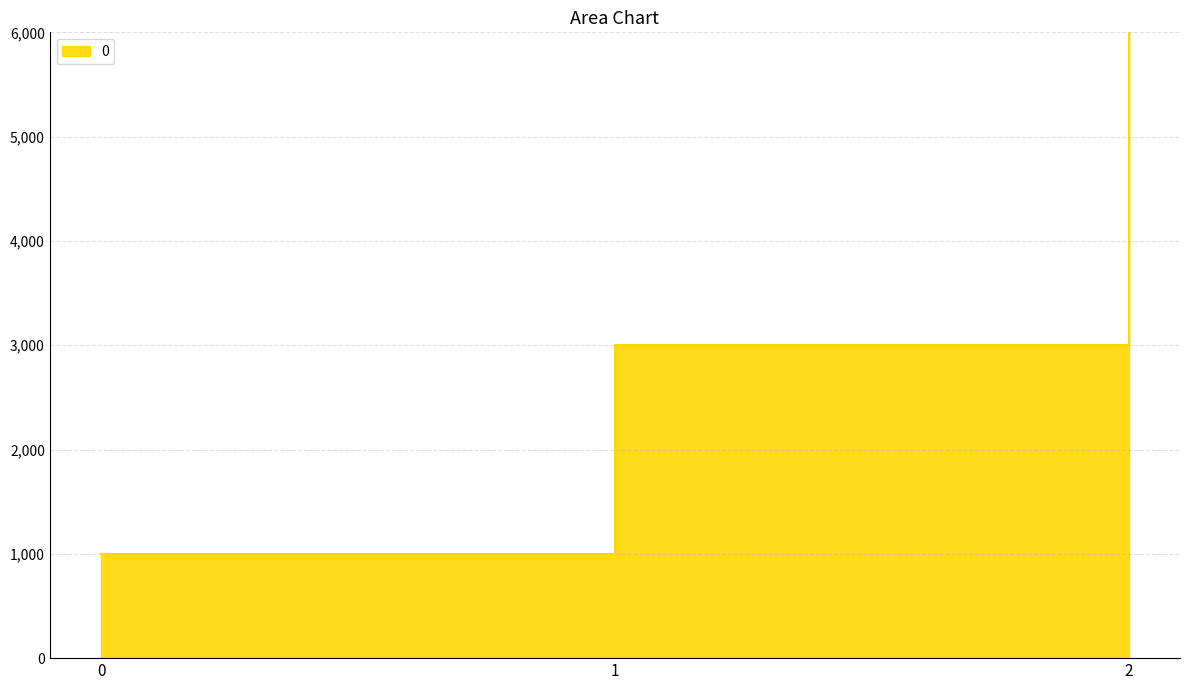

What is the maximum value shown in the chart?

6000